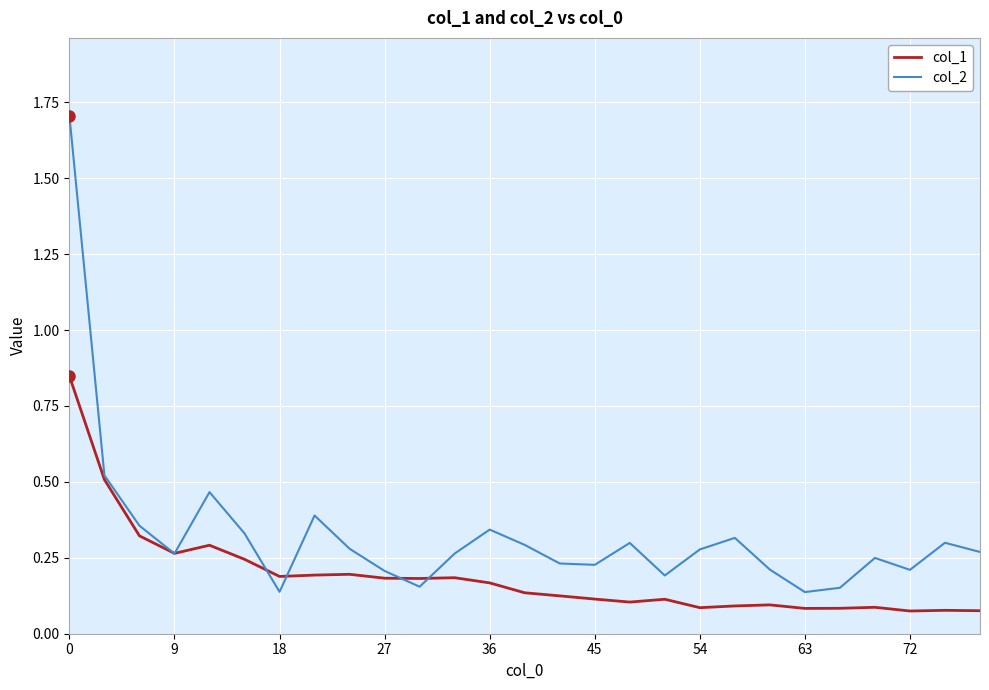

After their last crossing, which series has the higher values: col_2 or col_1?

col_2